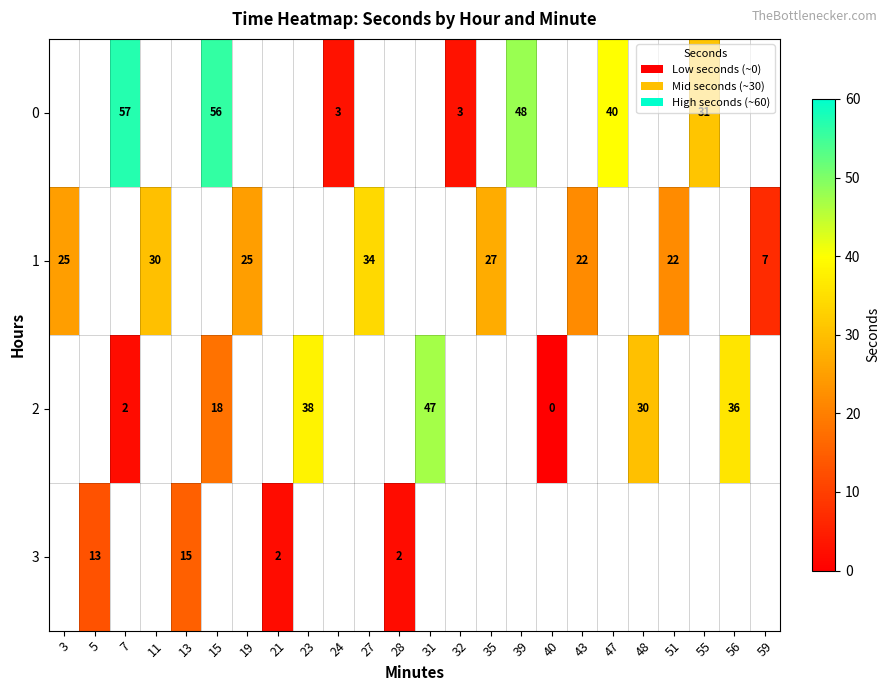

True or false: 2 has a value of 28 at 15.

False